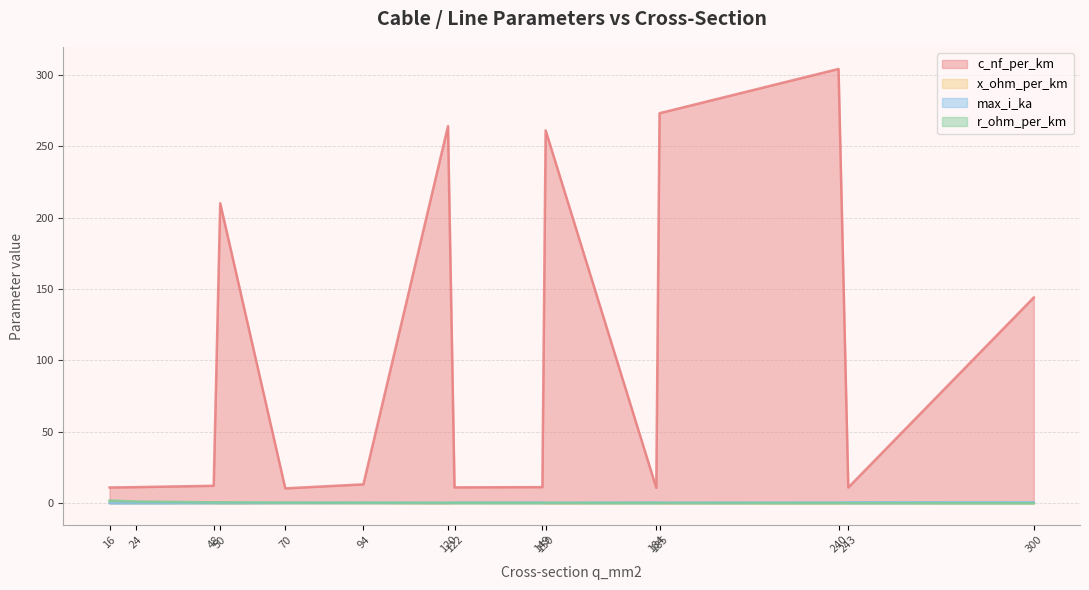

How many lines are shown in the chart?

4